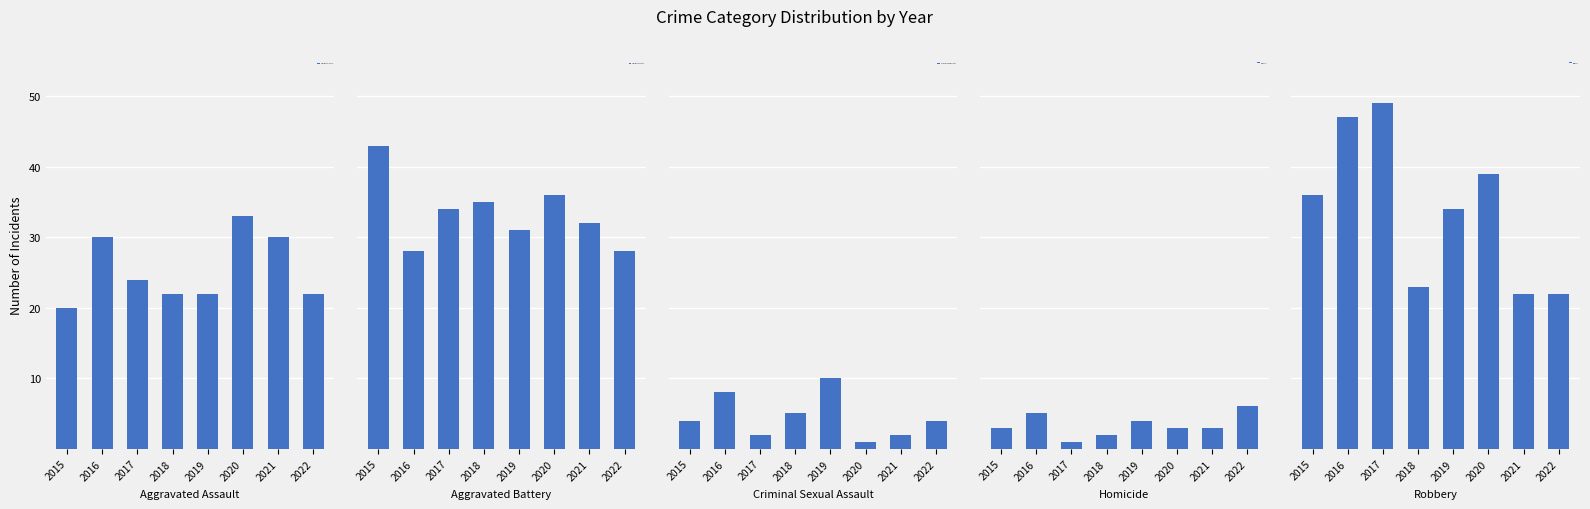

At which label is Criminal Sexual Assault closest to 5?

2018